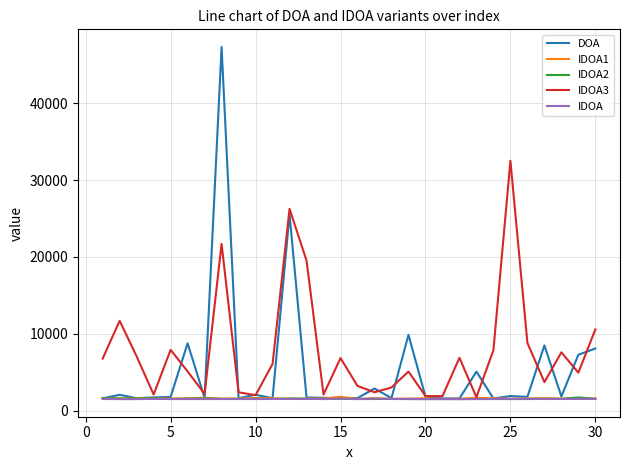

True or false: IDOA1 has more than 1 points higher than both neighbors.

True